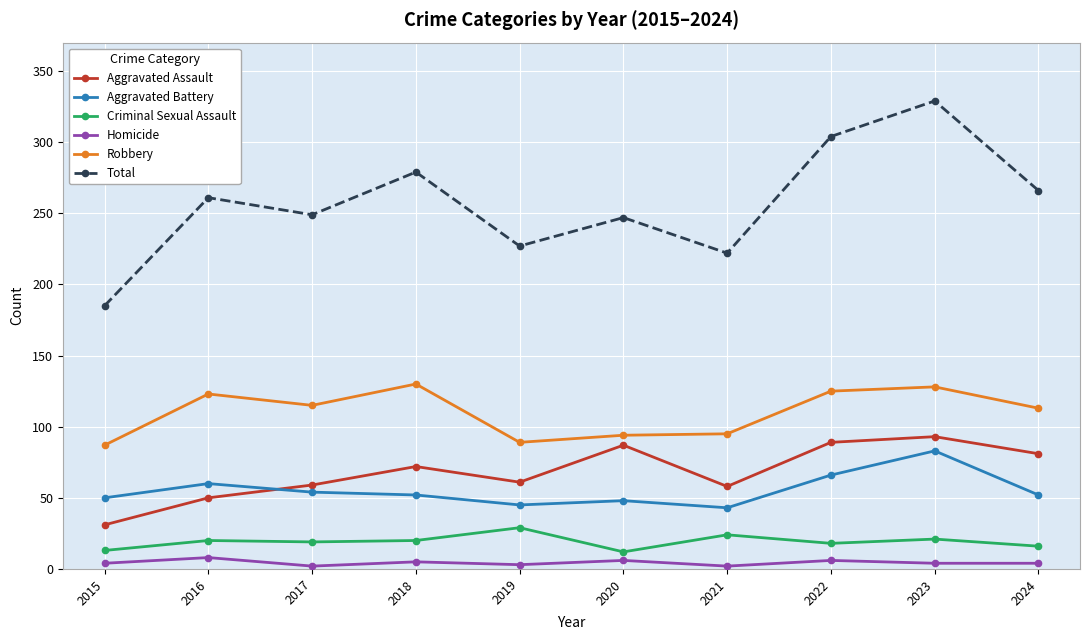

What is the difference between the Criminal Sexual Assault values at 2017 and 2023?

2